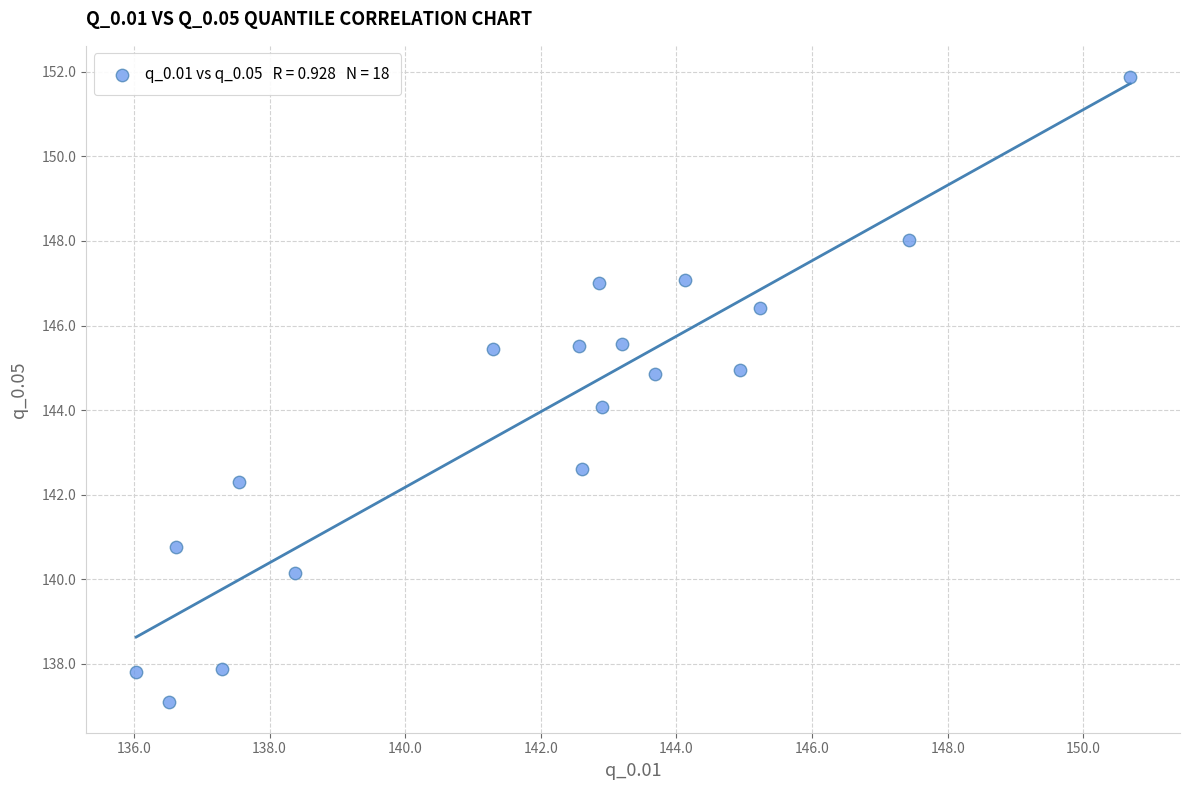

What is the range of X values (max minus min)?

14.7